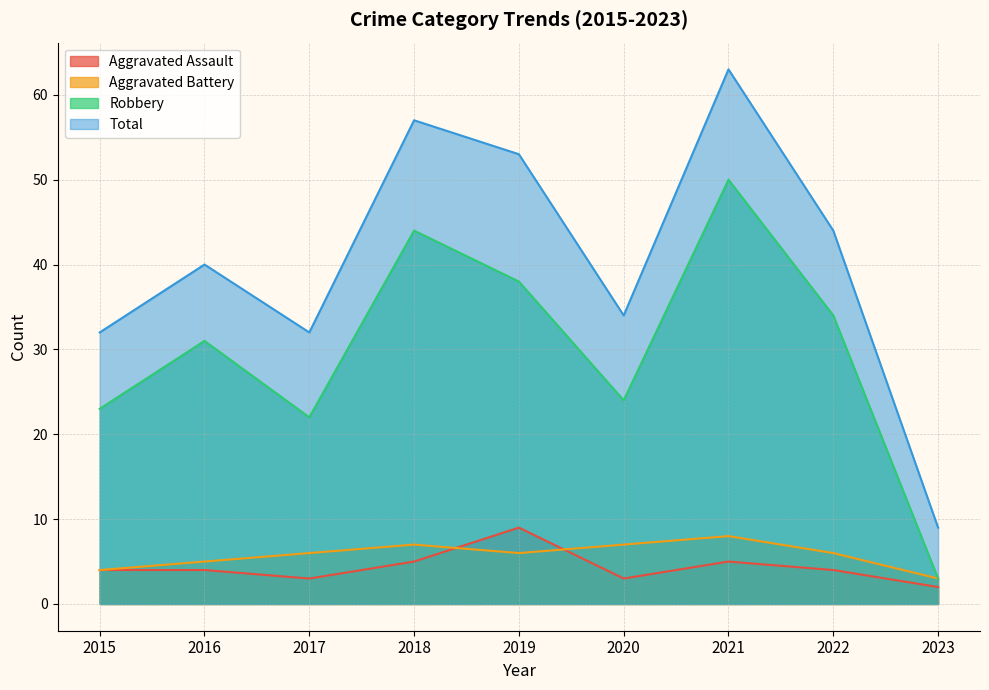

True or false: Aggravated Battery and Robbery cross at least once.

False